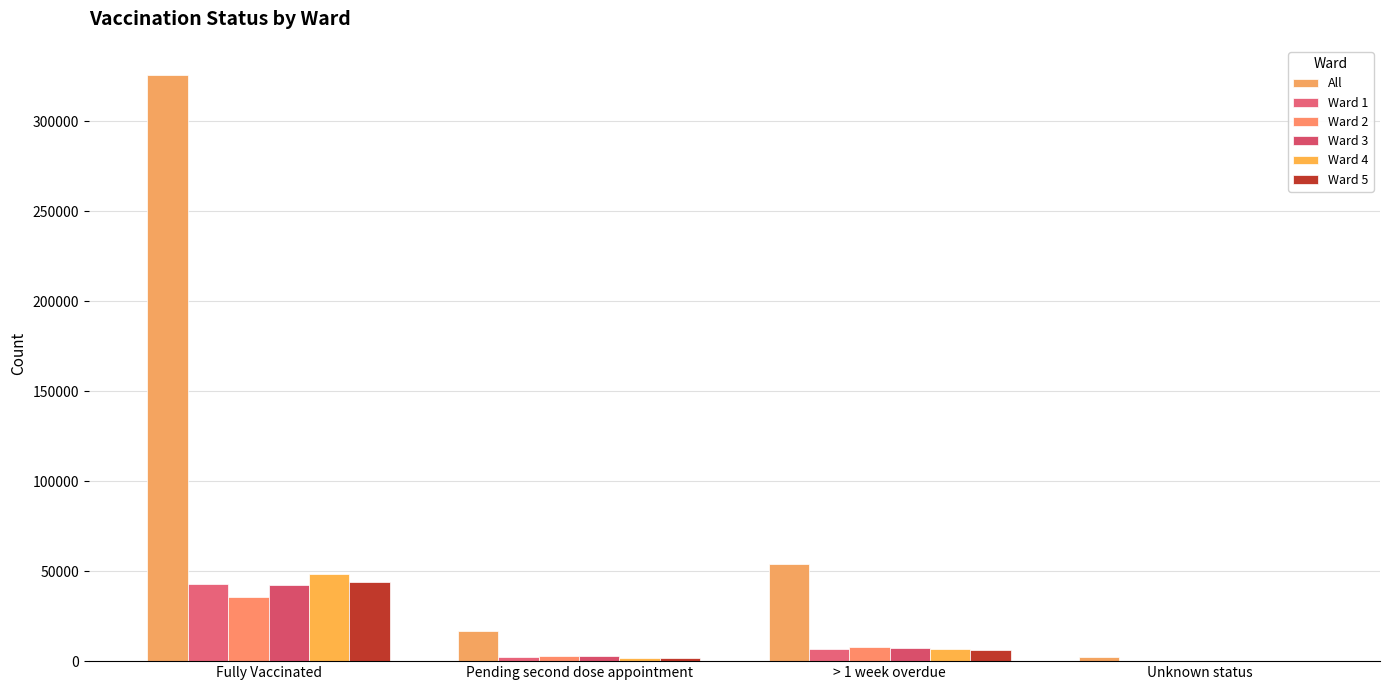

Reading left to right, extract all data points from this chart.

All: 325640	17022	53805	2273
Ward 1: 42813	2441	6730	234
Ward 2: 35448	2801	7611	271
Ward 3: 42479	2679	7413	183
Ward 4: 48414	2010	6632	268
Ward 5: 44065	1917	6179	234